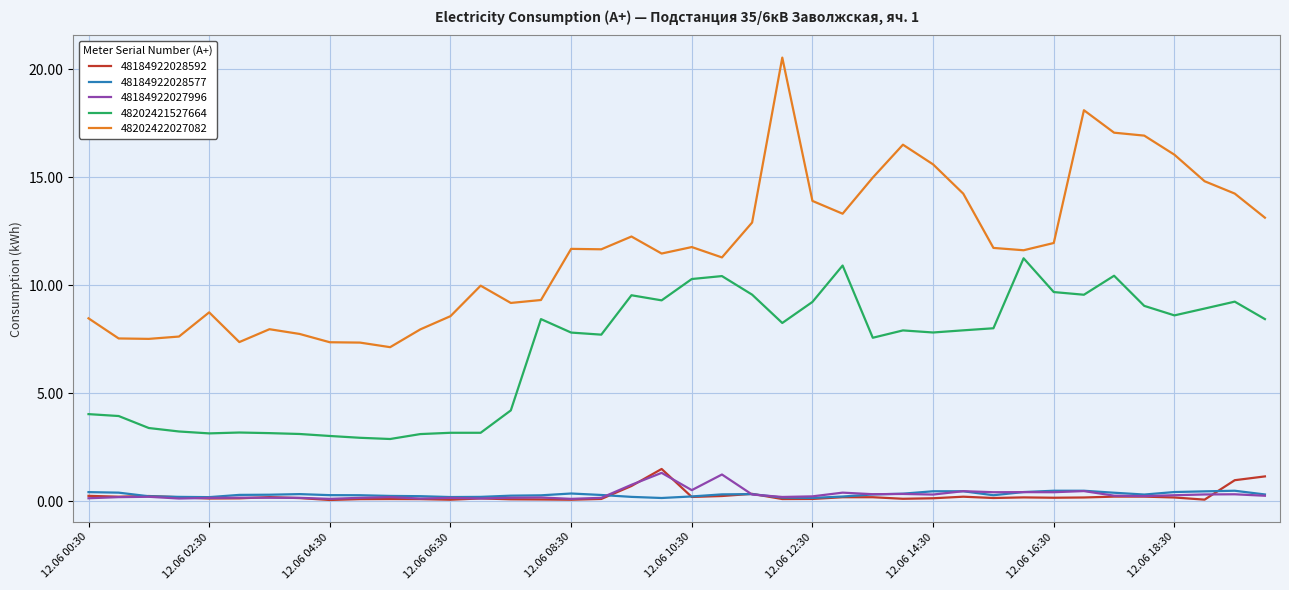

Which series has the largest range (max minus min)?

48202422027082